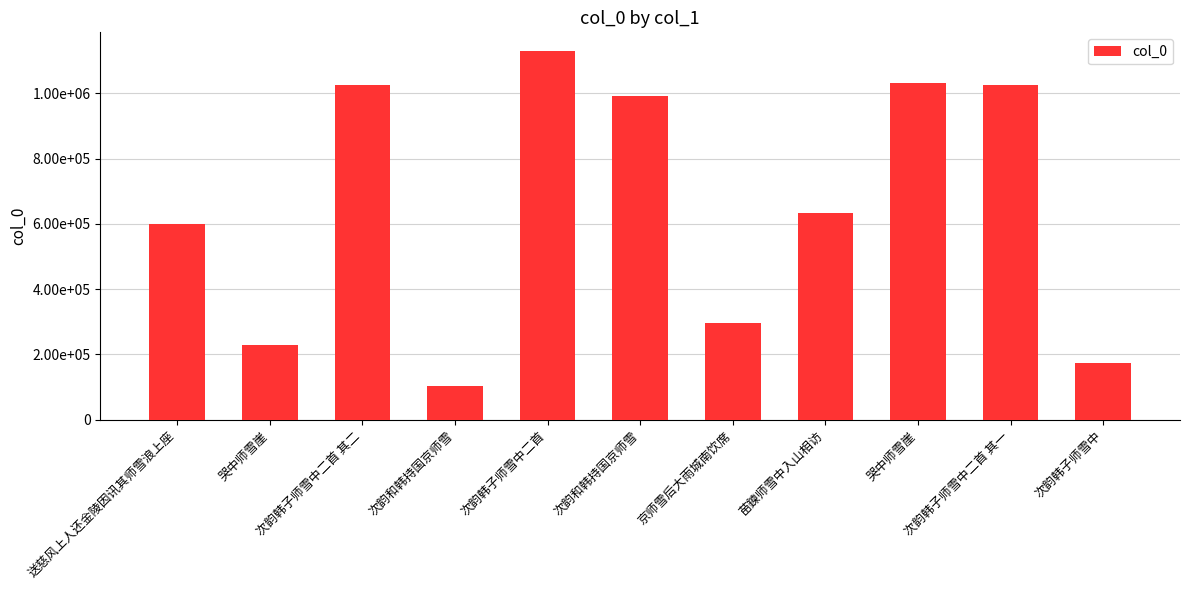

What is the sum of all values?

7243339